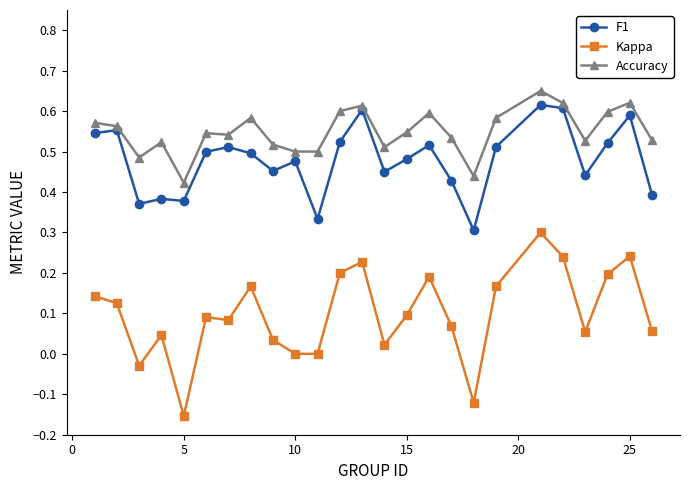

Which series has the largest total across all categories?

Accuracy